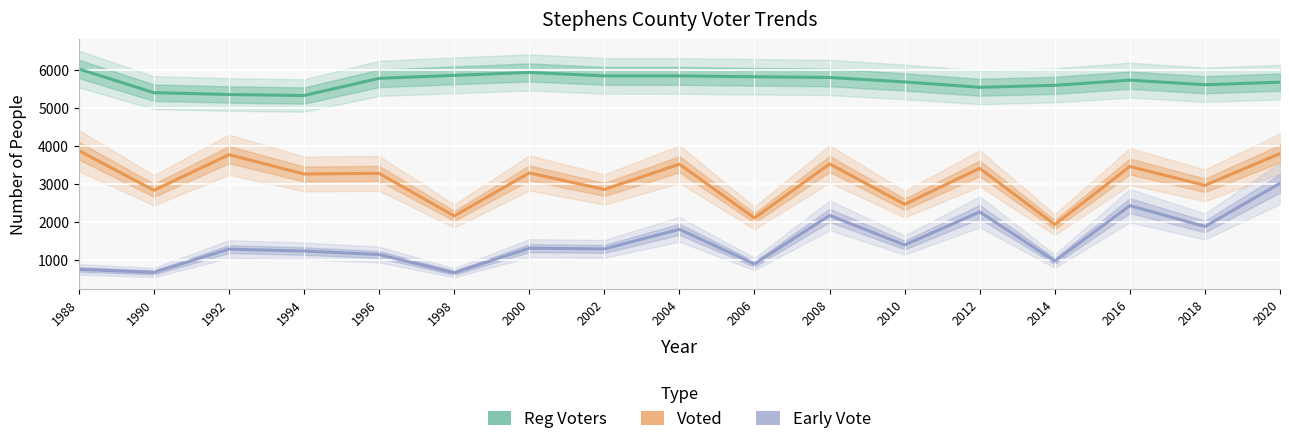

At which label is Voted closest to 2904?

2002